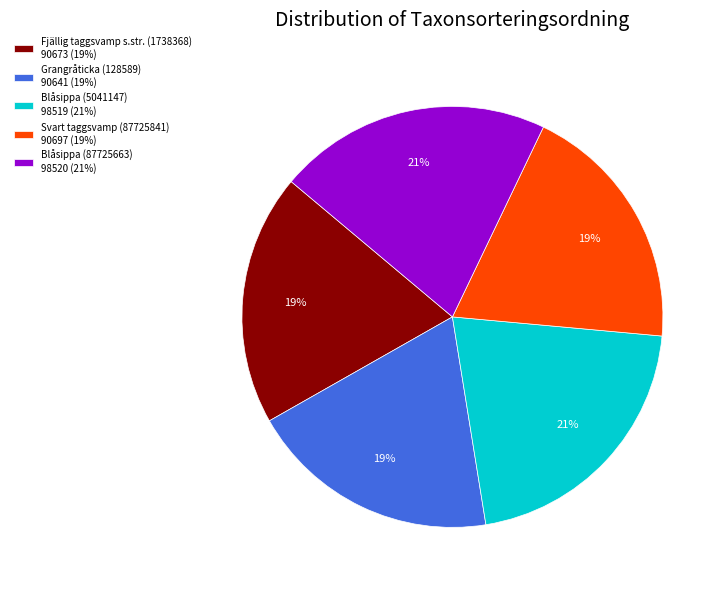

Approximately how many times larger is the value at Svart taggsvamp (87725841) 90697 (19%) compared to Fjällig taggsvamp s.str. (1738368) 90673 (19%)?

1.0